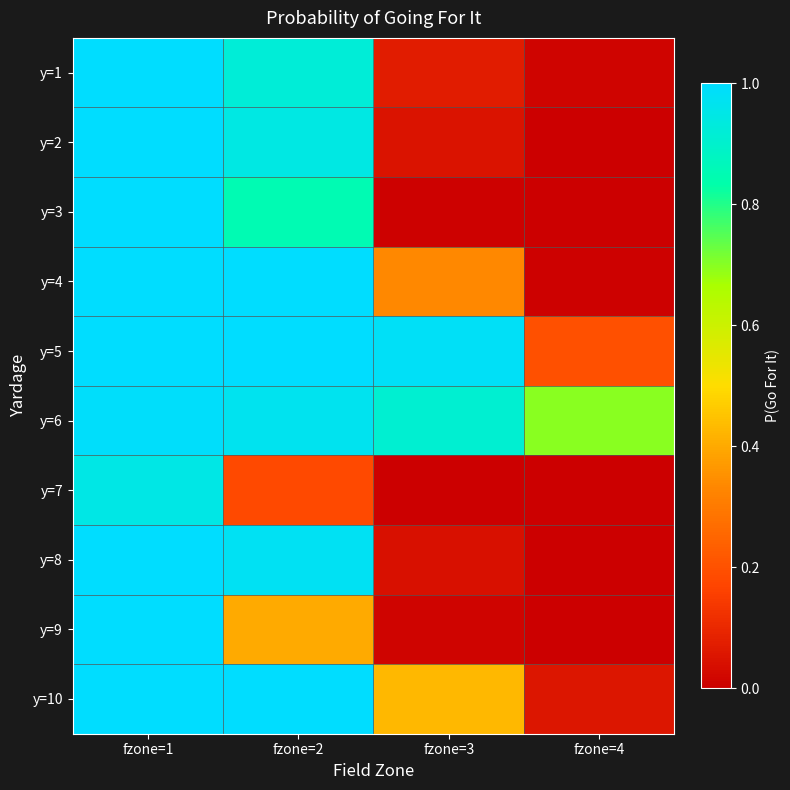

Reading left to right, what are all the values shown in this chart?

y=1: fzone=1=1.0	fzone=2=0.9	fzone=3=0.1	fzone=4=0.0
y=2: fzone=1=1.0	fzone=2=0.9	fzone=3=0.0	fzone=4=0.0
y=3: fzone=1=1.0	fzone=2=0.9	fzone=3=0.0	fzone=4=0.0
y=4: fzone=1=1.0	fzone=2=1.0	fzone=3=0.3	fzone=4=0.0
y=5: fzone=1=1.0	fzone=2=1.0	fzone=3=1.0	fzone=4=0.2
y=6: fzone=1=1.0	fzone=2=1.0	fzone=3=0.9	fzone=4=0.7
y=7: fzone=1=0.9	fzone=2=0.2	fzone=3=0.0	fzone=4=0.0
y=8: fzone=1=1.0	fzone=2=1.0	fzone=3=0.0	fzone=4=0.0
y=9: fzone=1=1.0	fzone=2=0.4	fzone=3=0.0	fzone=4=0.0
y=10: fzone=1=1.0	fzone=2=1.0	fzone=3=0.4	fzone=4=0.1